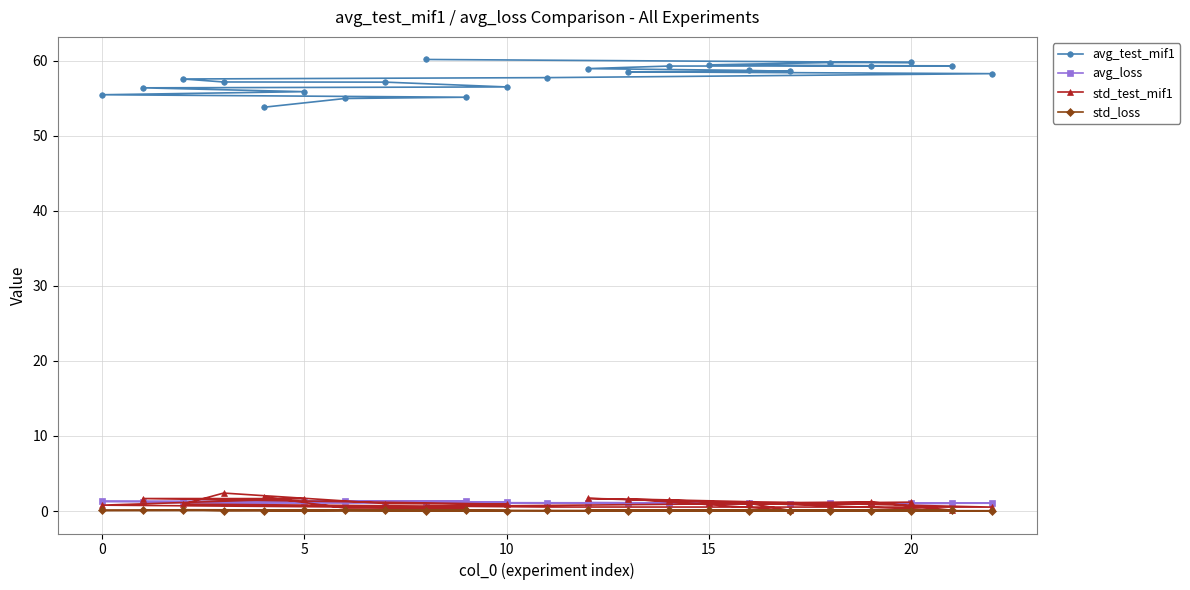

Which series has the widest spread of values?

avg_test_mif1